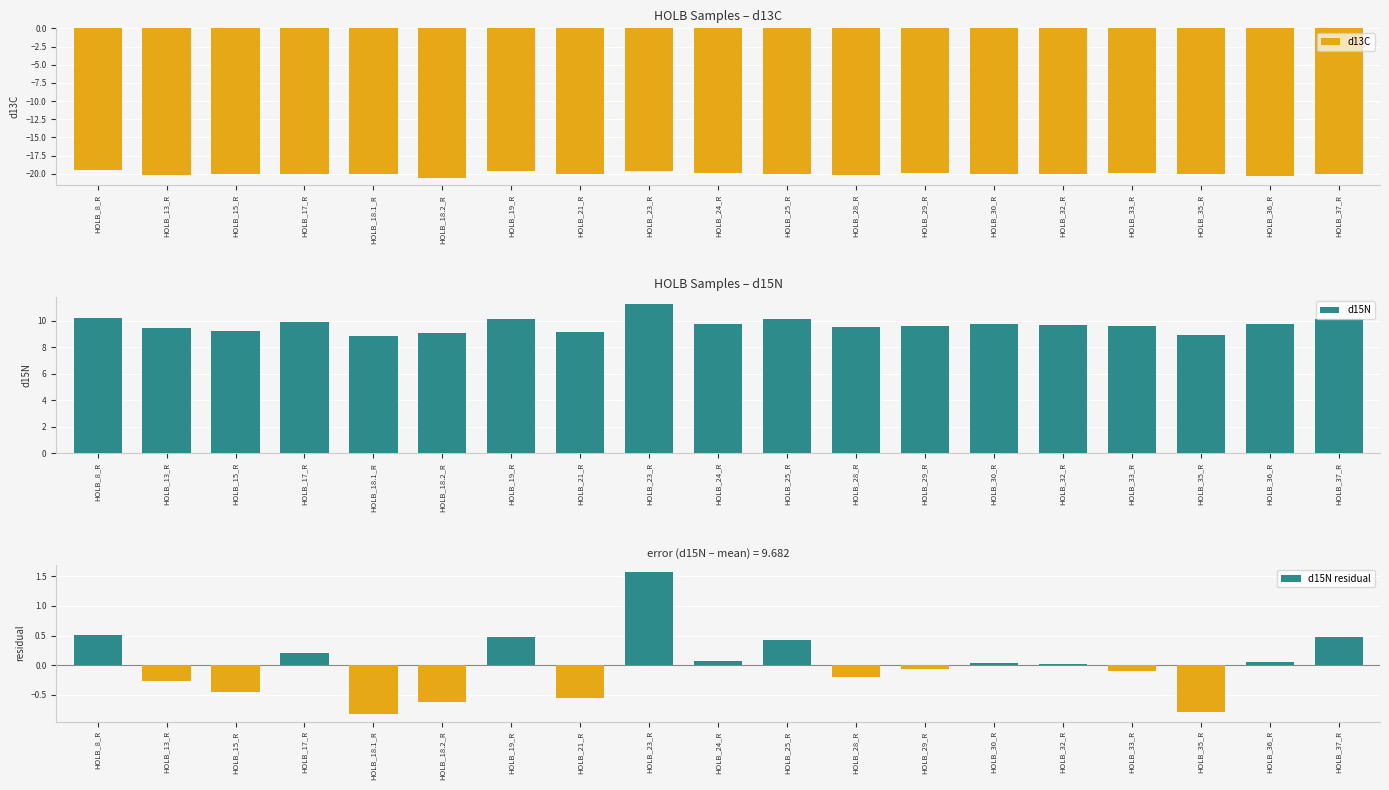

List the labels in order of d15N residual value, smallest first.

HOLB_18.1_R, HOLB_35_R, HOLB_18.2_R, HOLB_21_R, HOLB_15_R, HOLB_13_R, HOLB_28_R, HOLB_33_R, HOLB_29_R, HOLB_32_R, HOLB_30_R, HOLB_36_R, HOLB_24_R, HOLB_17_R, HOLB_25_R, HOLB_37_R, HOLB_19_R, HOLB_8_R, HOLB_23_R